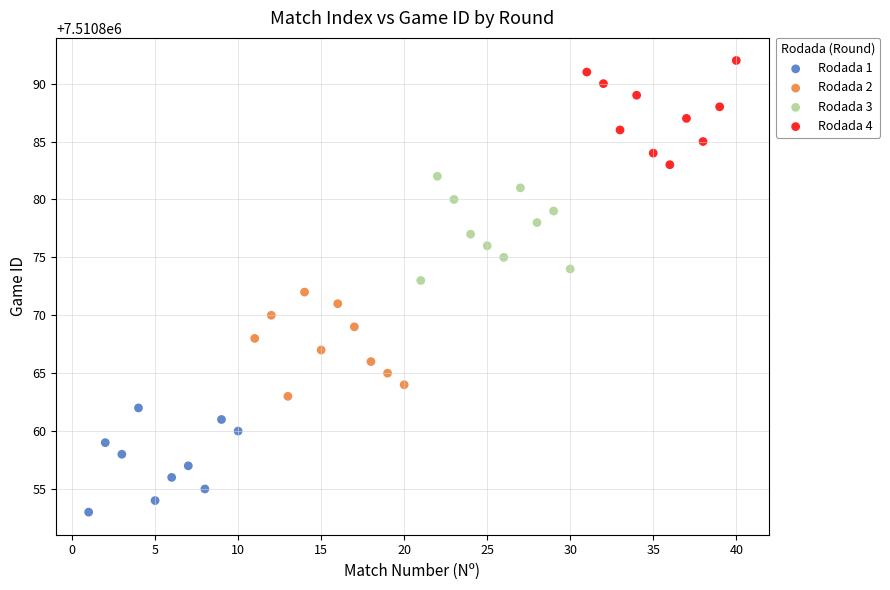

Which series reaches the maximum Y coordinate?

Rodada 4